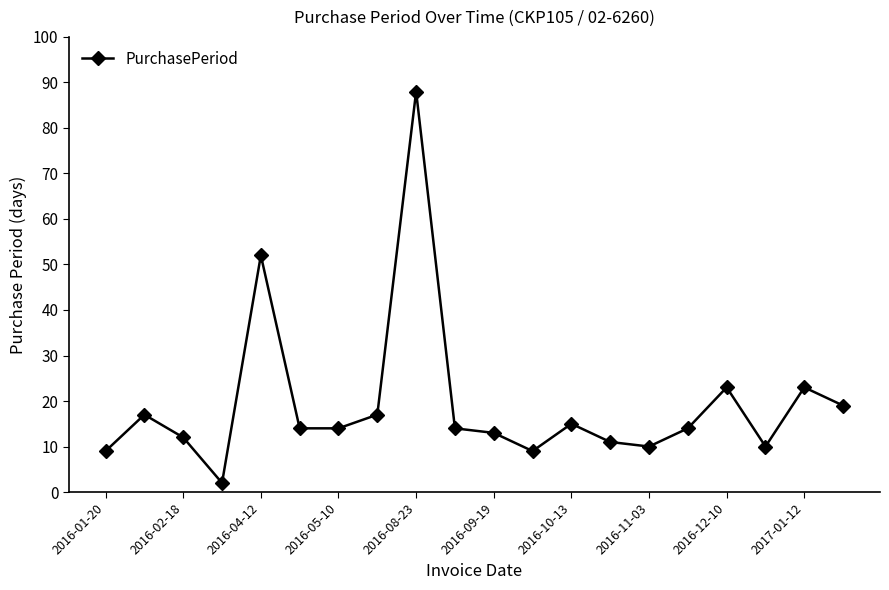

True or false: there are more than 1 points higher than both neighbors.

True